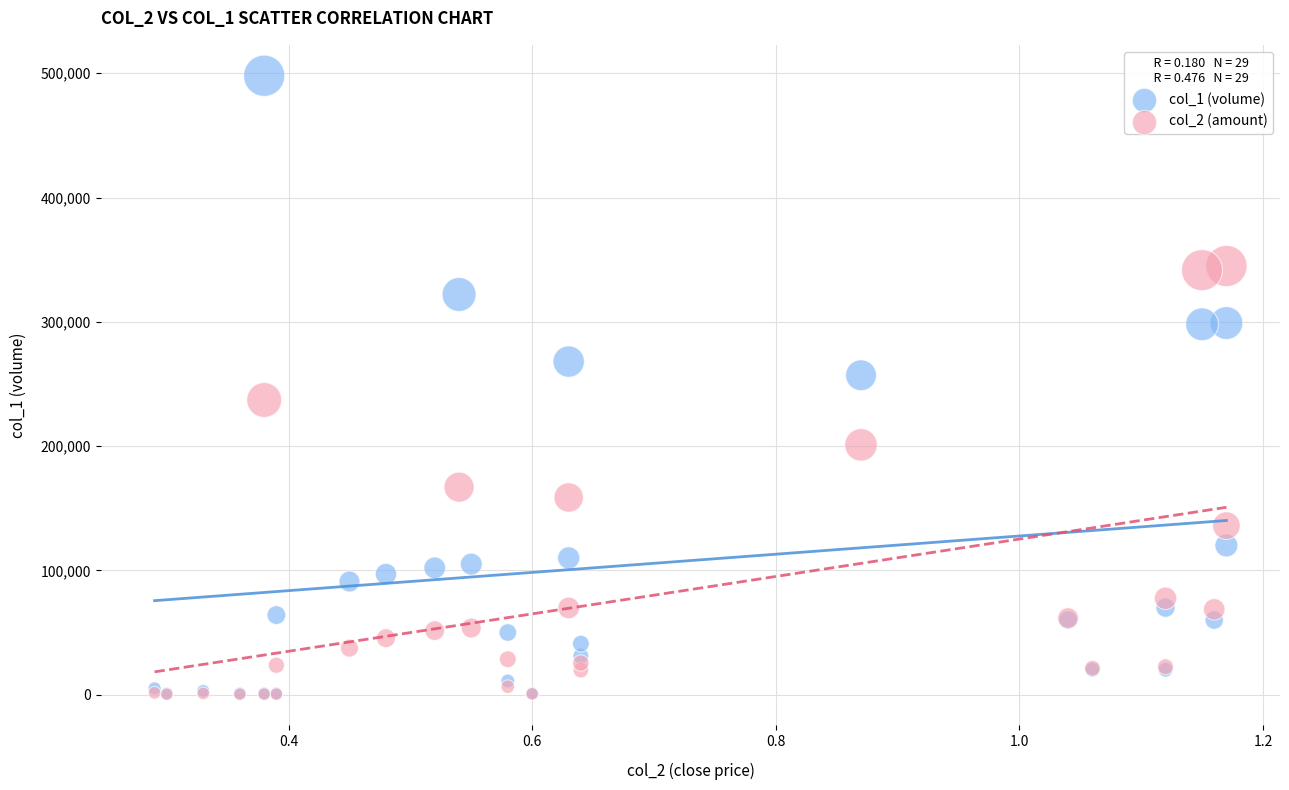

Which series has the widest spread of Y values?

col_1 (volume)